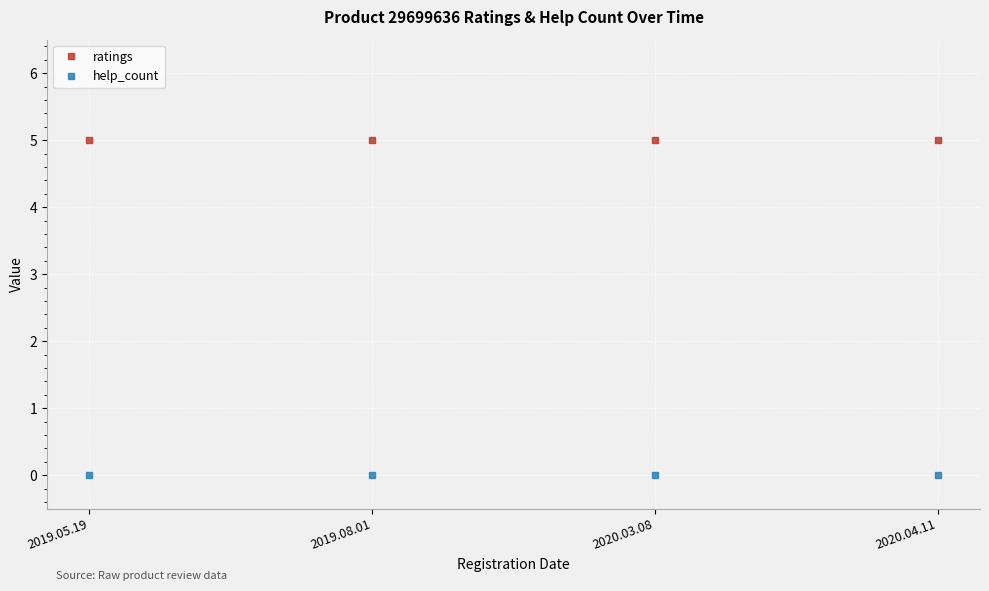

What is the approximate value of ratings at 2019.05.19?

5